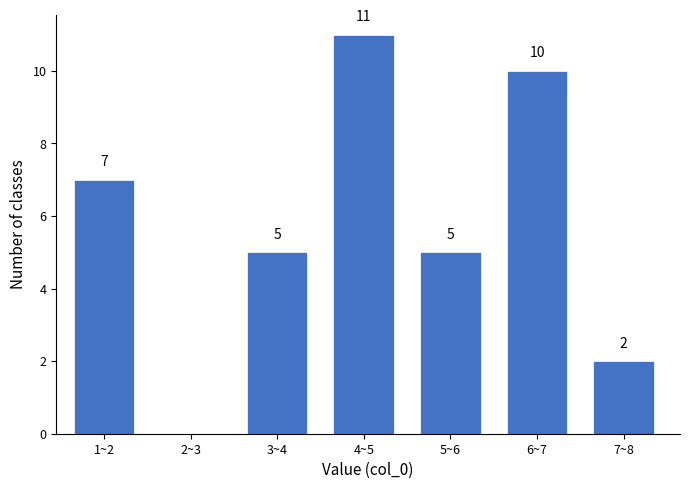

Reading left to right, list all the values displayed in this chart.

1~2=7	2~3=0	3~4=5	4~5=11	5~6=5	6~7=10	7~8=2